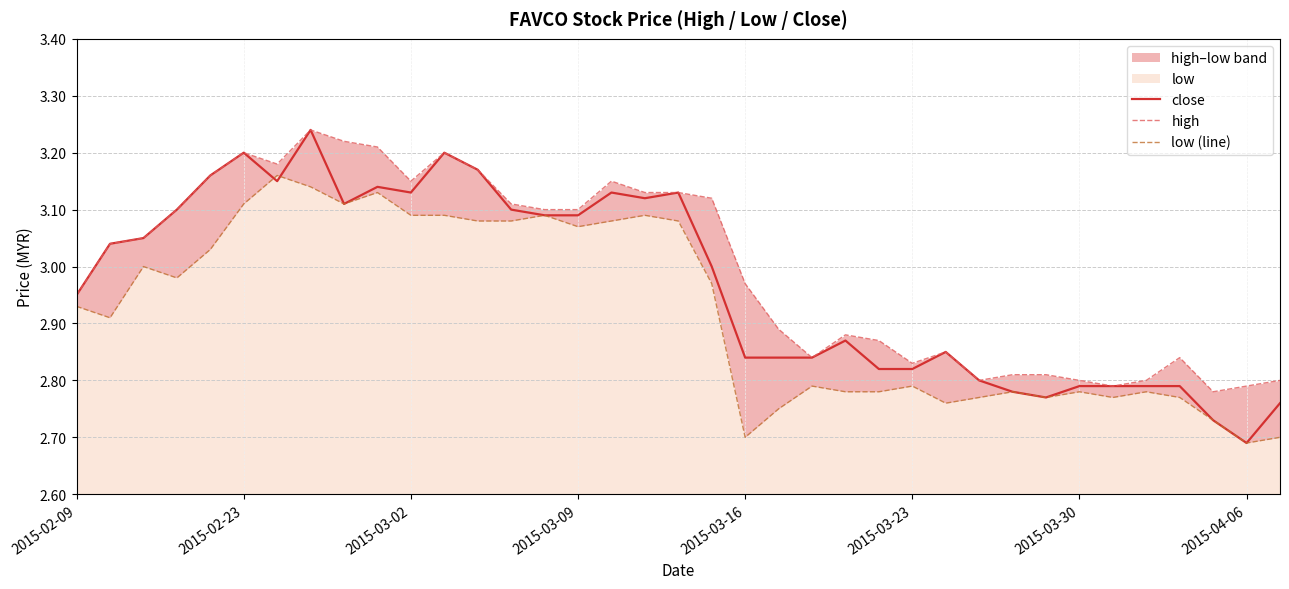

Reading right to left, list all the values displayed in this chart.

close: 2.8	2.7	2.7	2.8	2.8	2.8	2.8	2.8	2.8	2.8	2.9	2.8	2.8	2.9	2.8	2.8	2.8	3.0	3.1	3.1	3.1	3.1	3.1	3.1	3.2	3.2	3.1	3.1	3.1	3.2	3.1	3.2	3.2	3.1	3.0	3.0	3.0
high: 2.8	2.8	2.8	2.8	2.8	2.8	2.8	2.8	2.8	2.8	2.9	2.8	2.9	2.9	2.8	2.9	3.0	3.1	3.1	3.1	3.1	3.1	3.1	3.1	3.2	3.2	3.1	3.2	3.2	3.2	3.2	3.2	3.2	3.1	3.0	3.0	3.0
low (line): 2.7	2.7	2.7	2.8	2.8	2.8	2.8	2.8	2.8	2.8	2.8	2.8	2.8	2.8	2.8	2.8	2.7	3.0	3.1	3.1	3.1	3.1	3.1	3.1	3.1	3.1	3.1	3.1	3.1	3.1	3.2	3.1	3.0	3.0	3.0	2.9	2.9